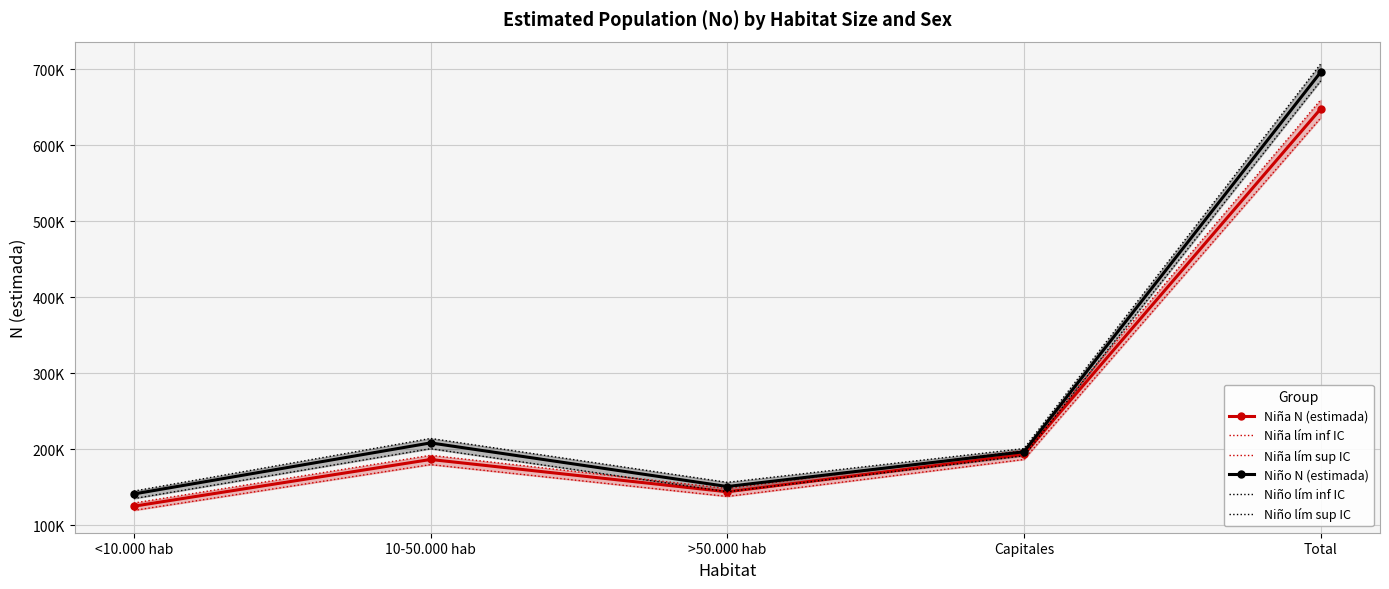

How many interior local peaks does the Niño lím sup IC series have?

1